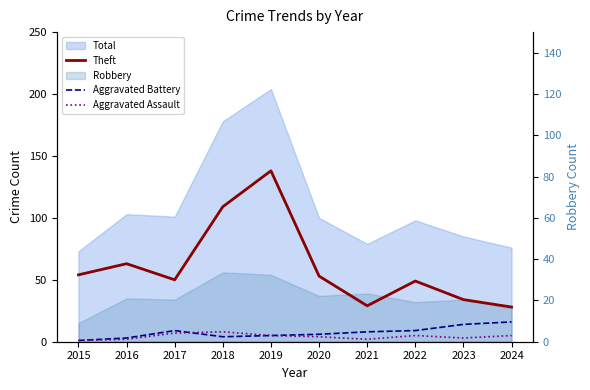

What is the minimum value for Aggravated Battery?

1